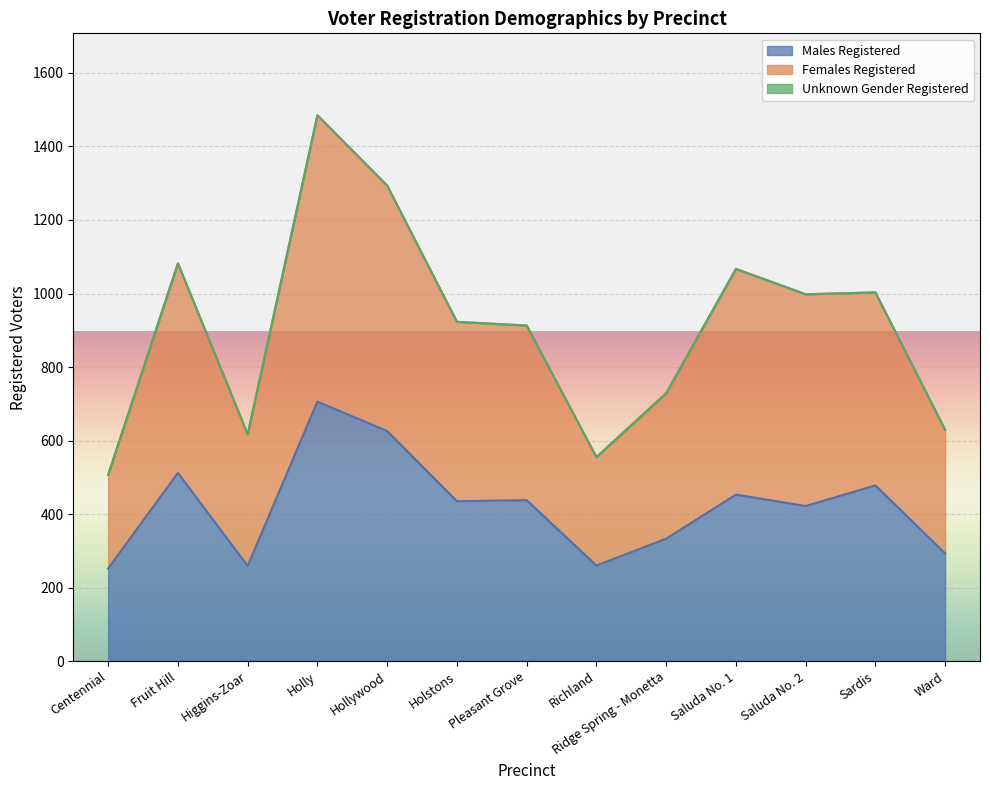

How many lines are shown in the chart?

3